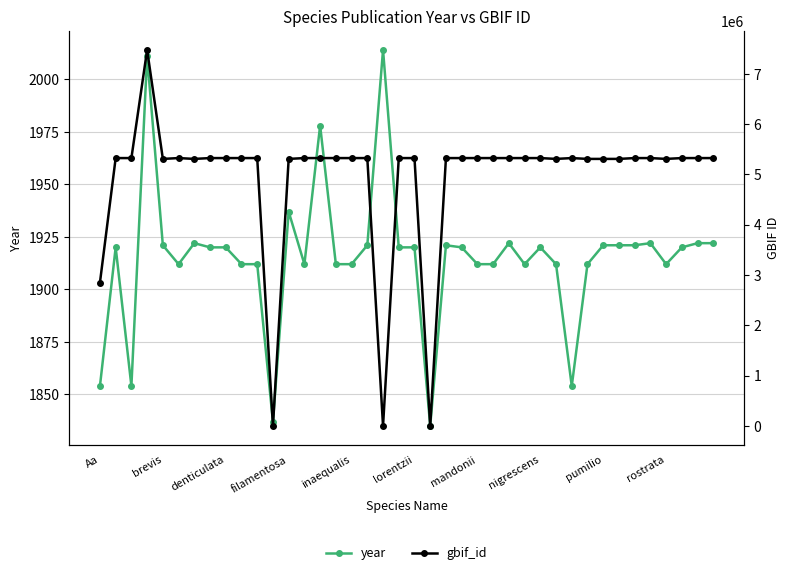

Rank the series by their maximum value, from highest to lowest.

gbif_id, year